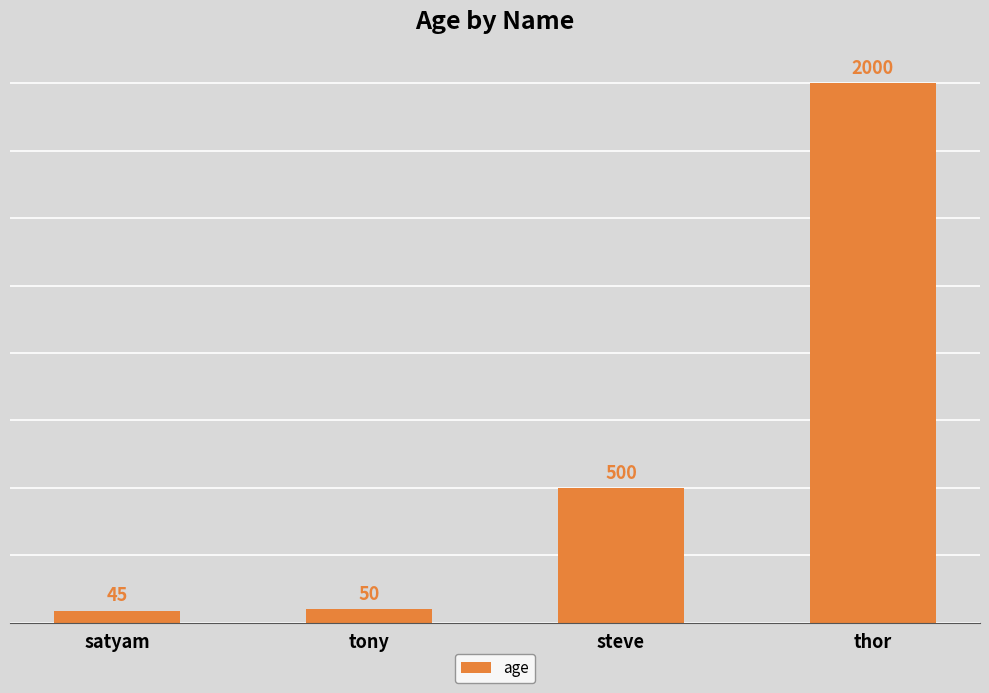

What is the difference between the values at thor and satyam?

1955